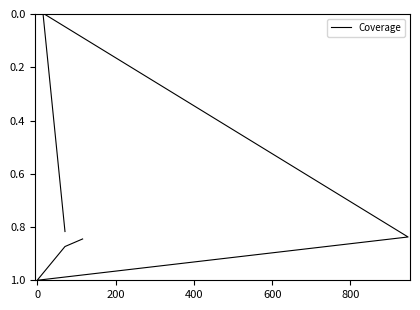

At which category does the data reach its first local peak?

200